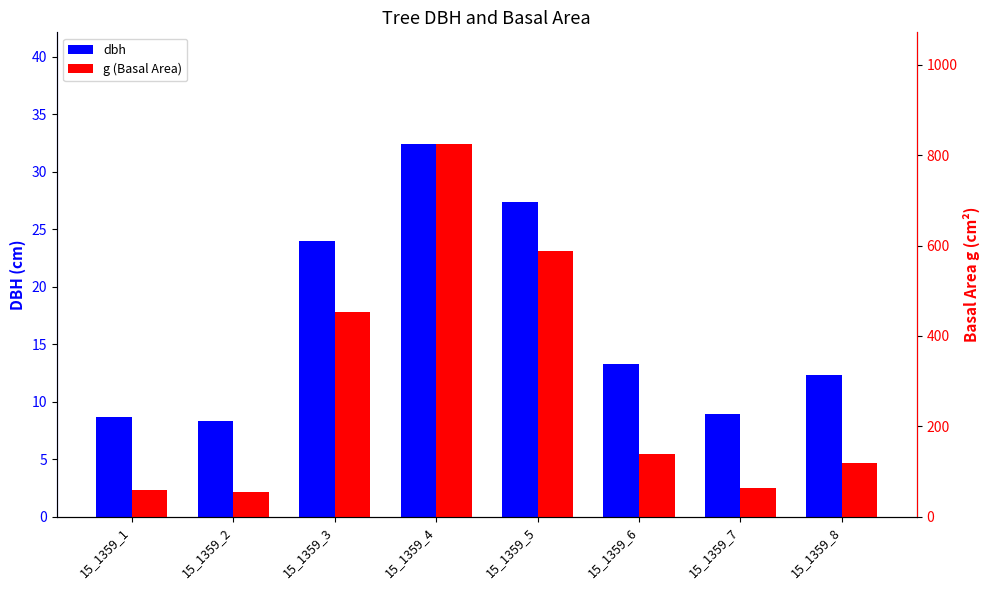

Is it true that dbh equals 2.4 at 15_1359_2?

False